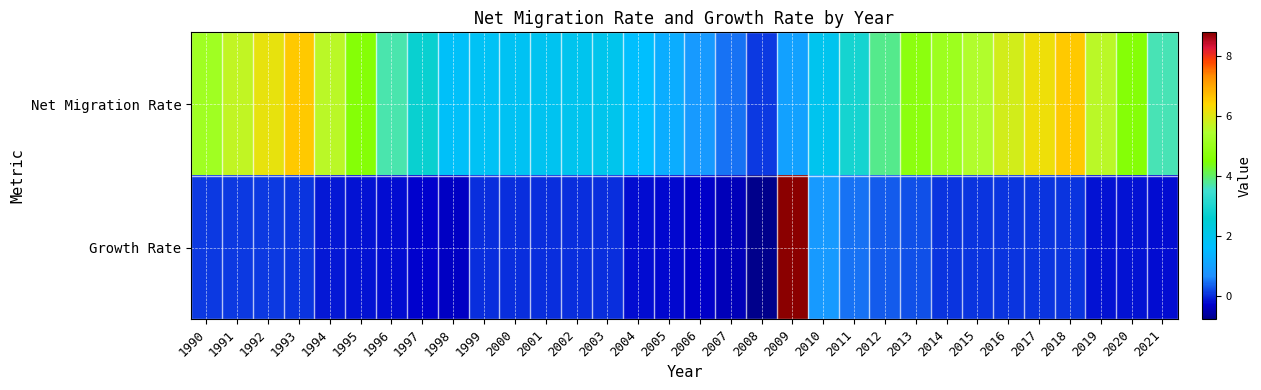

Rank the series by their average value, from lowest to highest.

Growth Rate, Net Migration Rate